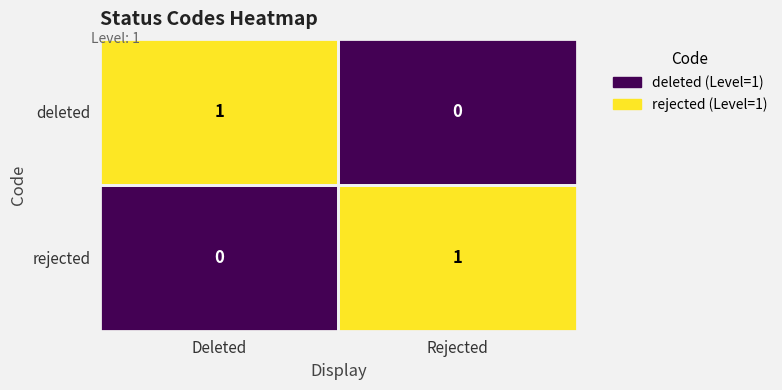

Is the value of deleted at Rejected greater than the value of rejected at Rejected?

No